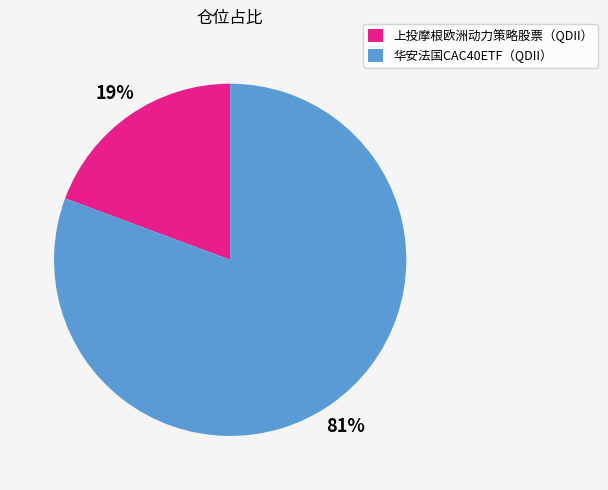

True or false: 上投摩根欧洲动力策略股票（QDII） accounts for 19% of the total.

True